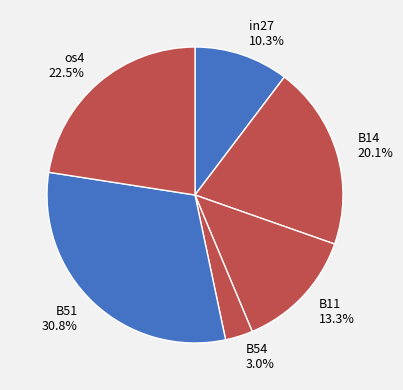

Which slice is the smallest?

B54